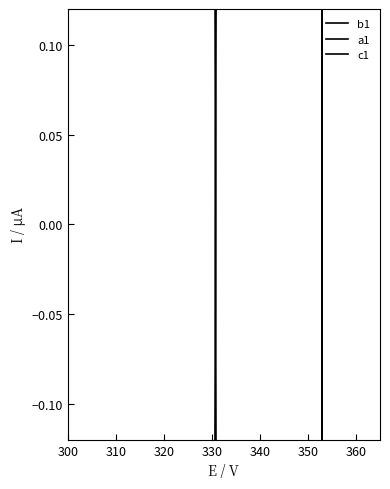

What is the difference between the maximum and minimum values in the c1 series?

41.0